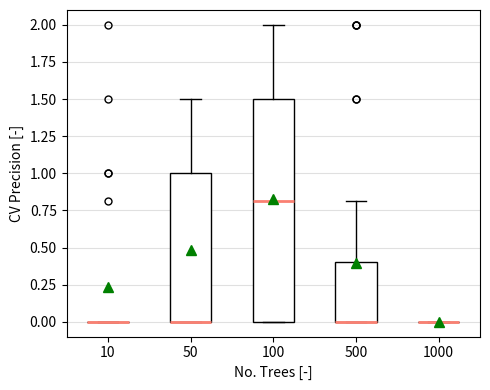

Reading left to right, read every box against the y-axis: the position of its median line, the range the box covers, and the ends of its whiskers. The values are not printed on the chart, so give them approximately, as read against the axis.

10: box collapsed to a line at 0.0, whiskers 0.0 to 0.0
50: median 0.0 (drawn on the box's lower edge), box 0.0 to 1.0, whiskers 0.0 to 1.5
100: median 0.8, box 0.0 to 1.5, whiskers 0.0 to 2.0
500: median 0.0 (drawn on the box's lower edge), box 0.0 to 0.4, whiskers 0.0 to 0.8
1000: box collapsed to a line at 0.0, whiskers 0.0 to 0.0